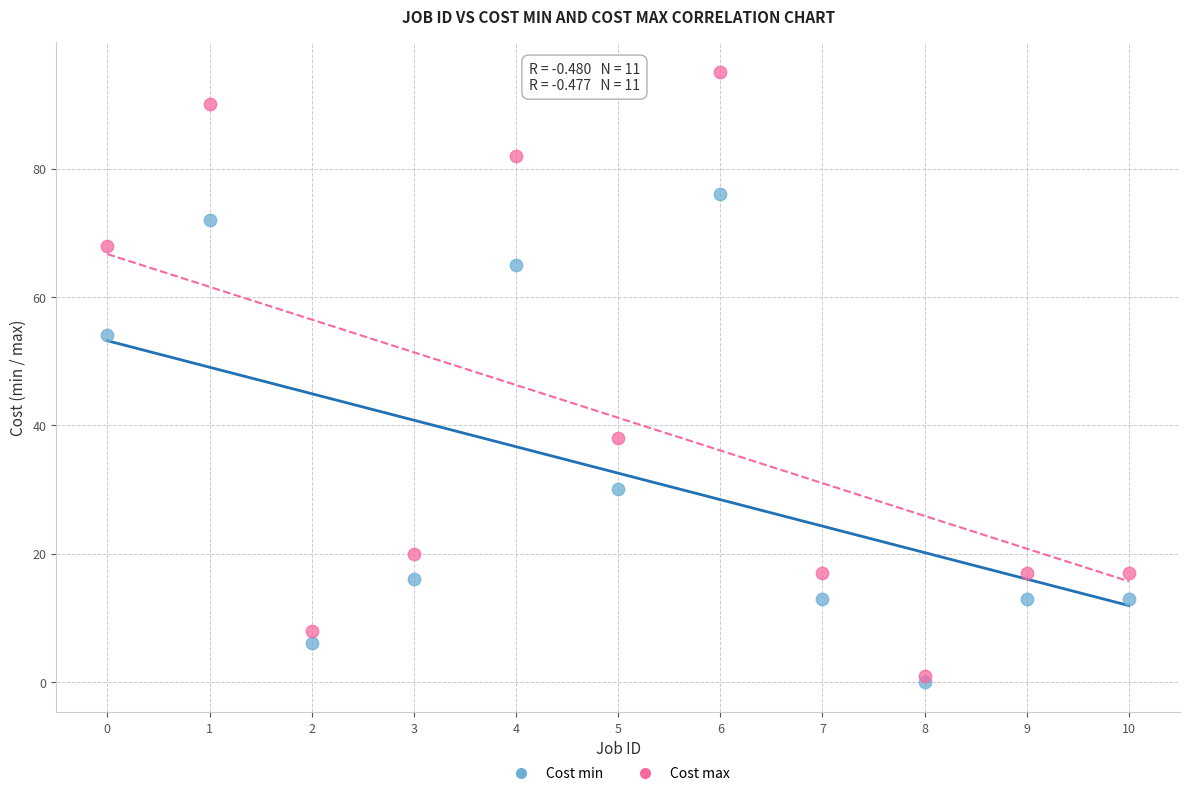

In the Cost max series, what Y value is closest to 48?

38